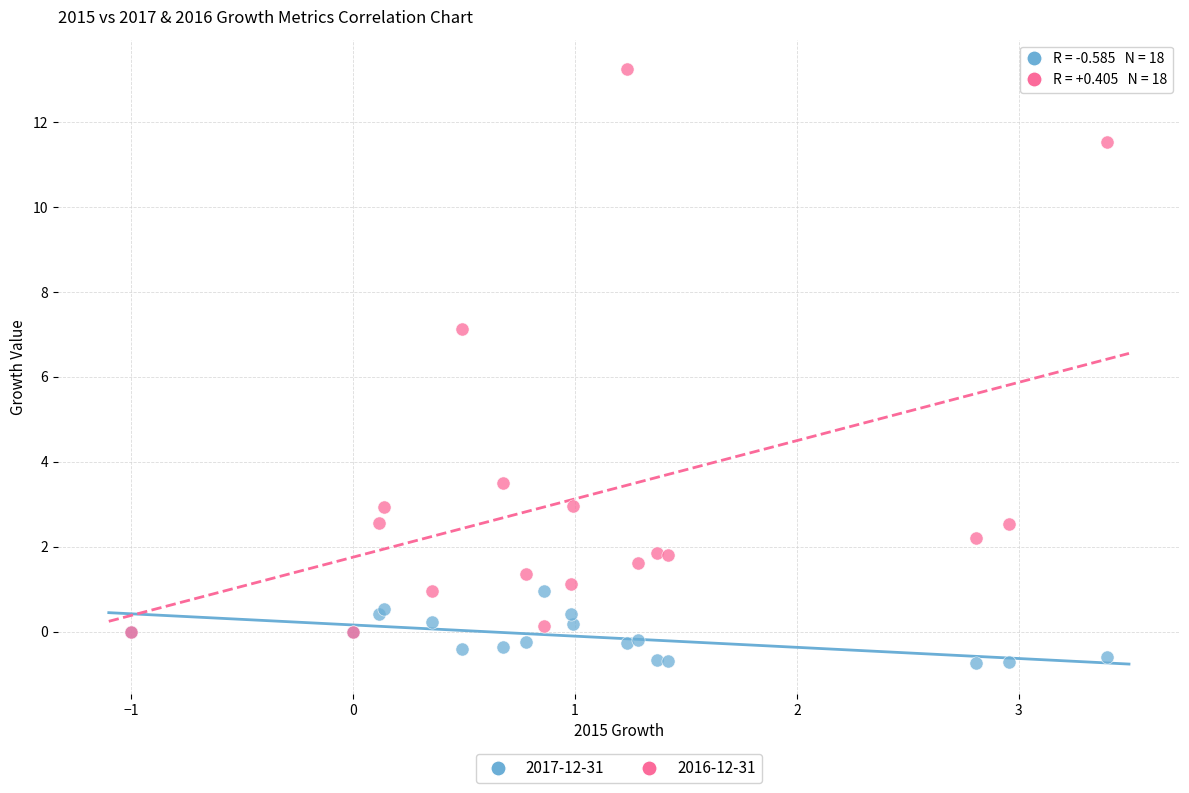

Which series contains the highest Y value?

2016-12-31